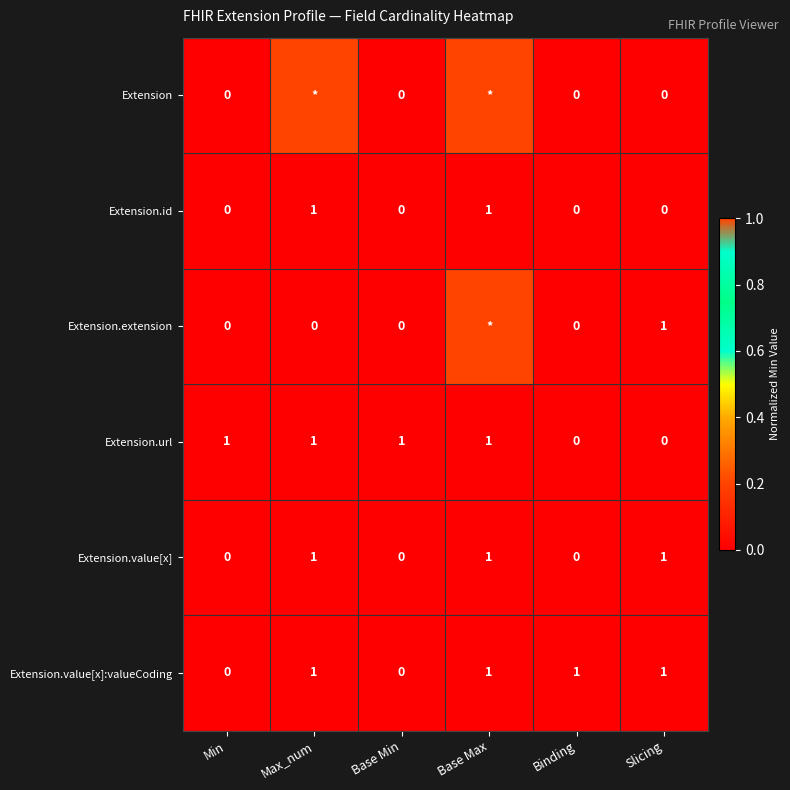

What is the total value across all series at Slicing?

3